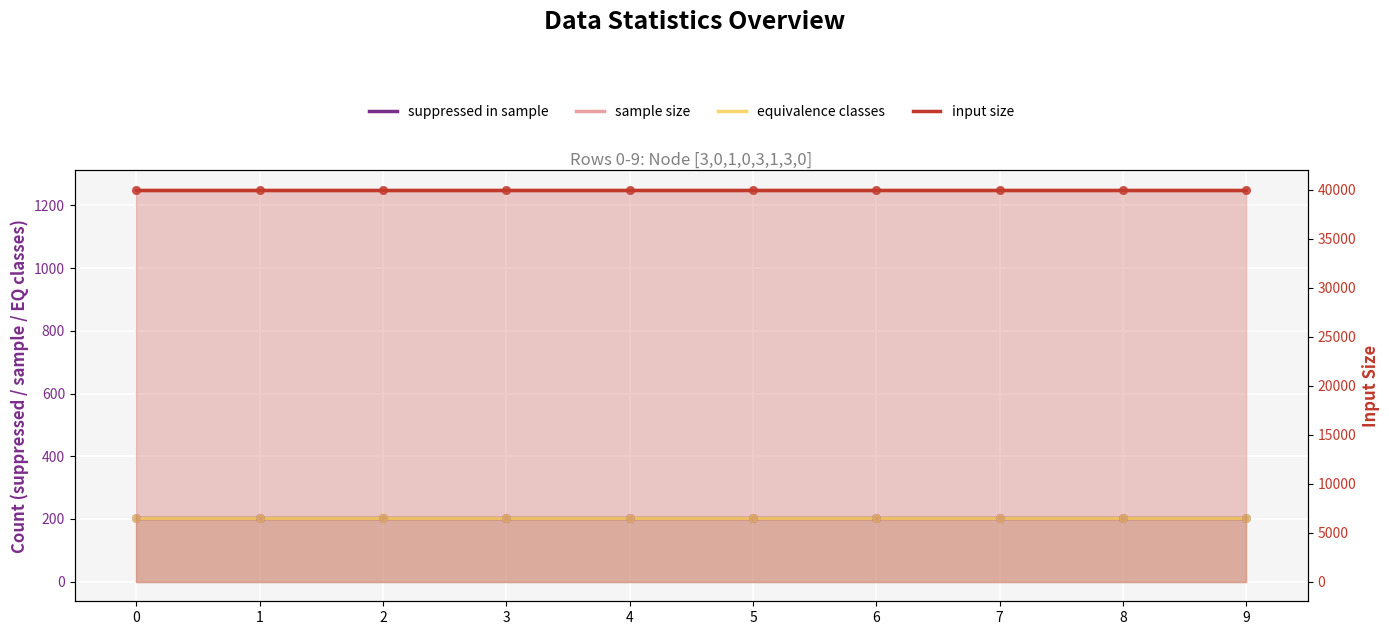

What is the total value across all series at 0?

41657